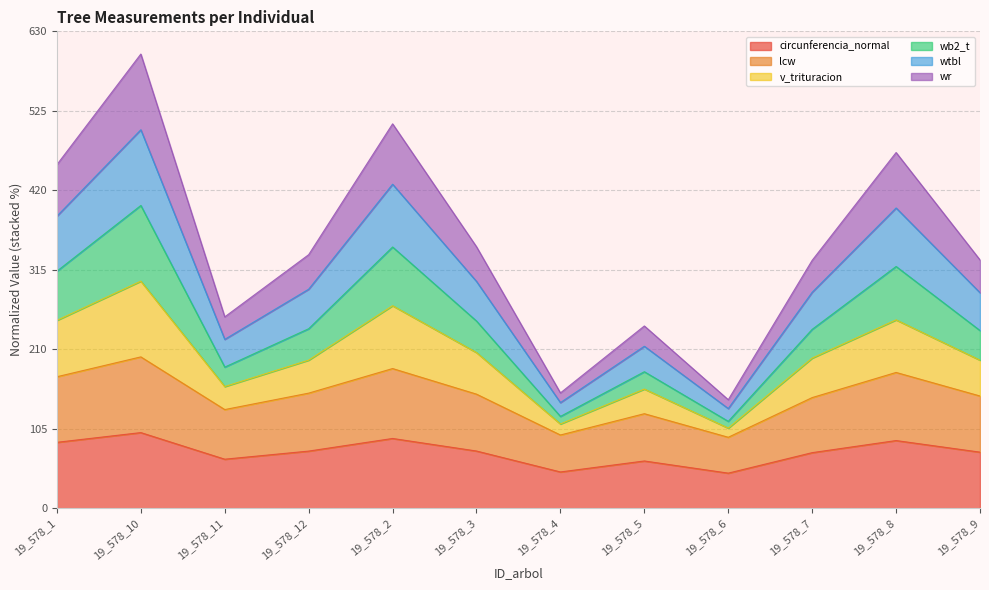

True or false: circunferencia_normal and v_trituracion cross at least once.

False